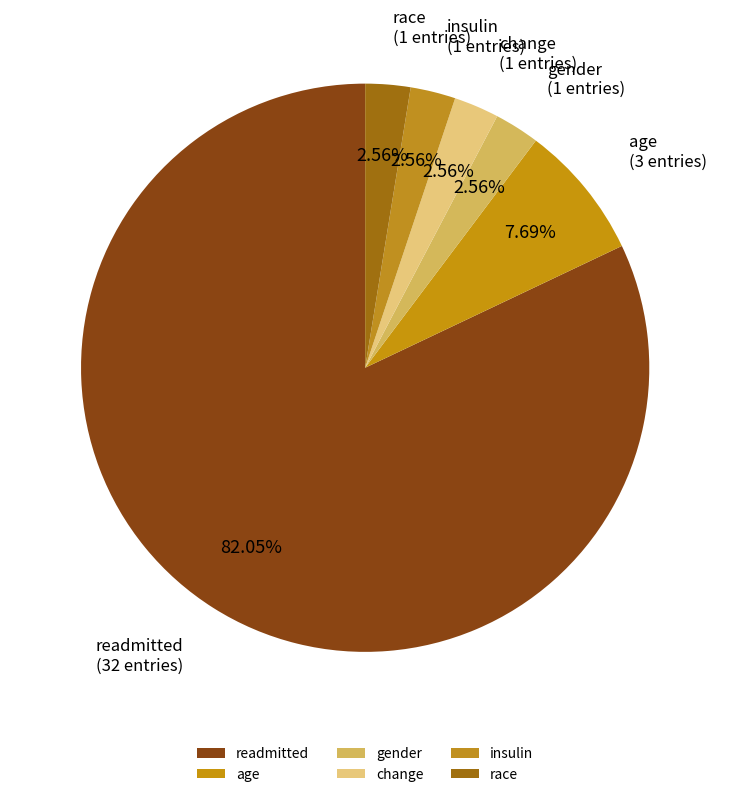

Combined, do readmitted and insulin account for over 50%?

Yes